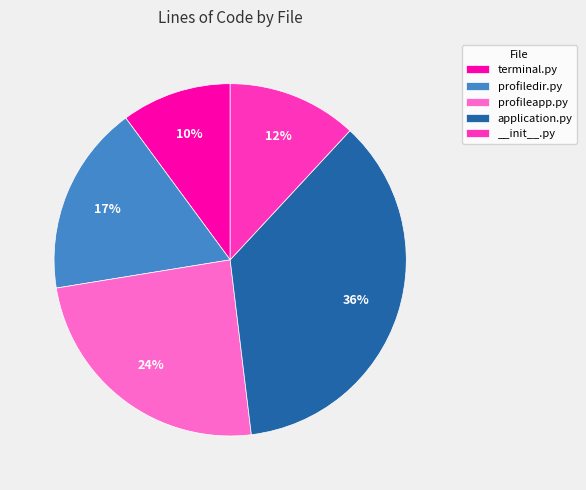

Count the number of slices in the pie.

5